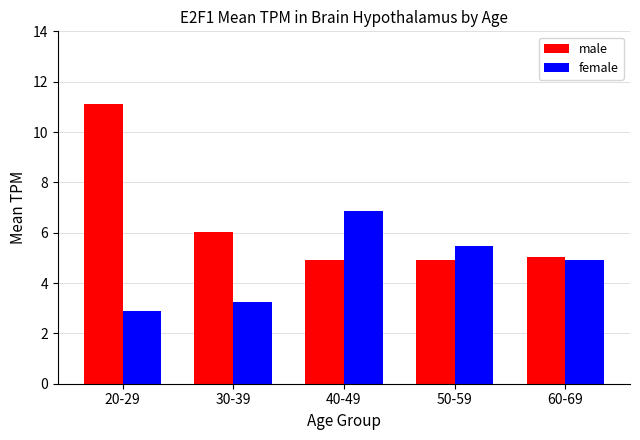

What are all the series names shown in the legend?

male, female